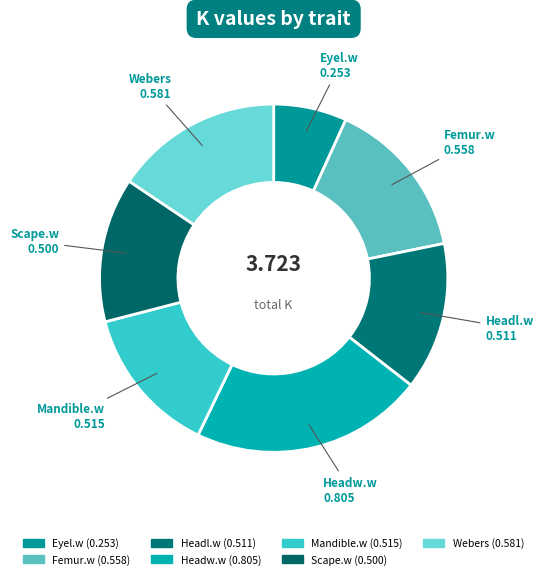

What portion of the pie excludes Scape.w?

86.6%